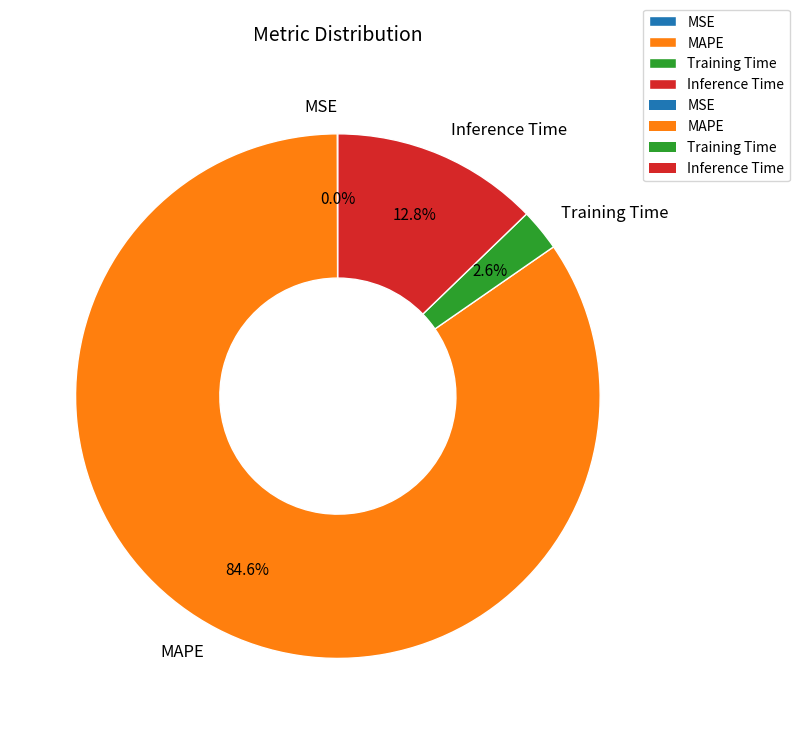

What is the ratio of the value at Inference Time to the value at MAPE?

0.2